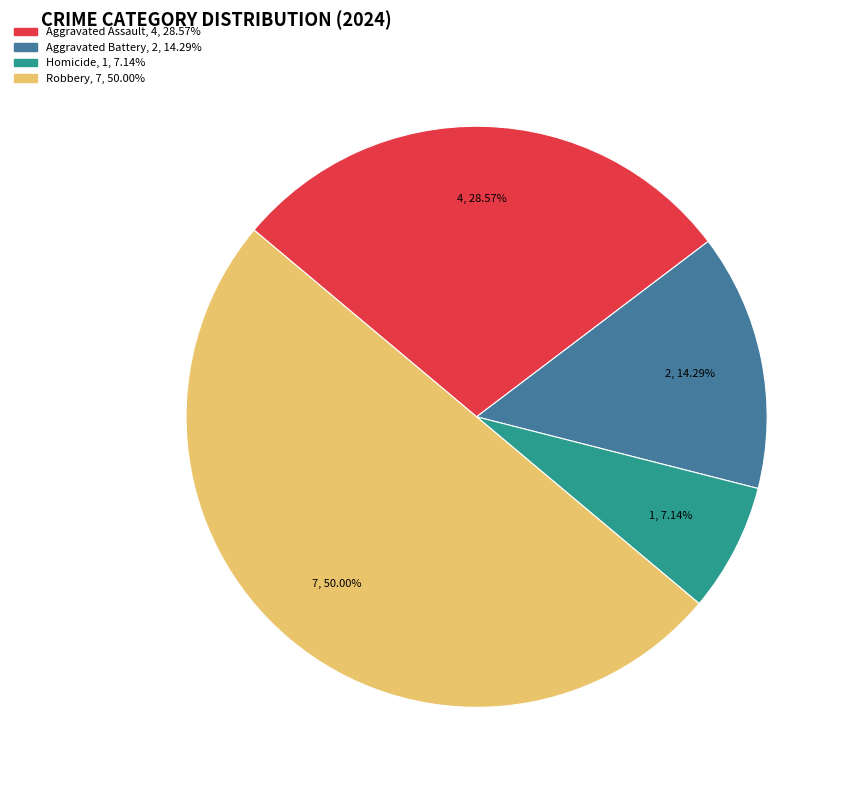

How many segments does this pie chart have?

4